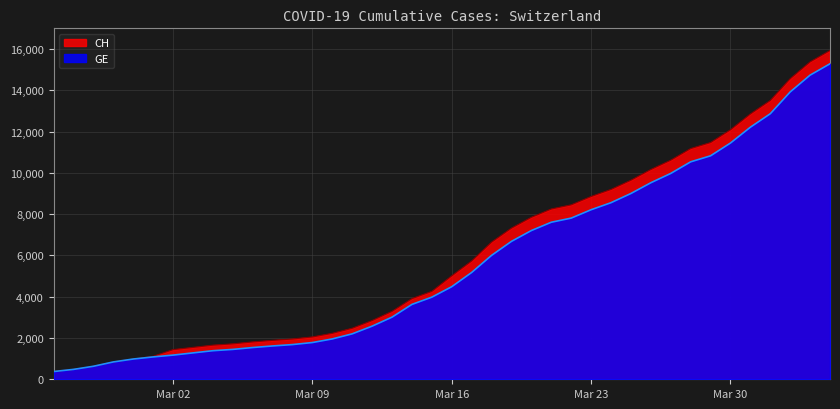

What is the difference between the maximum and second lowest values in the GE series?

14805